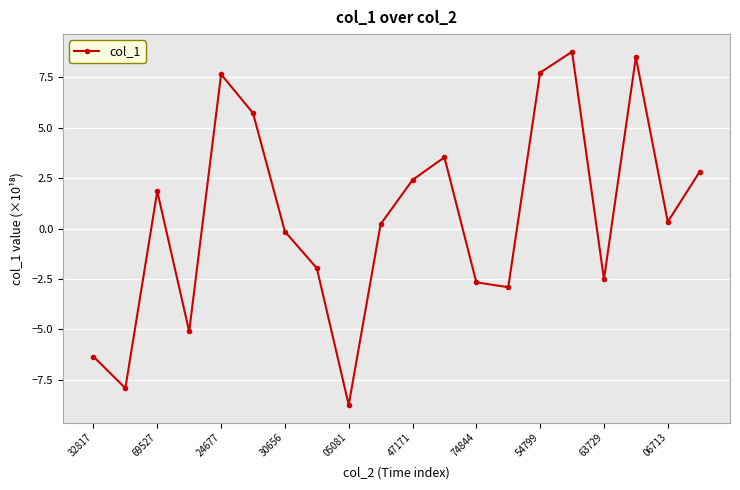

How many categories are shown in the chart?

20